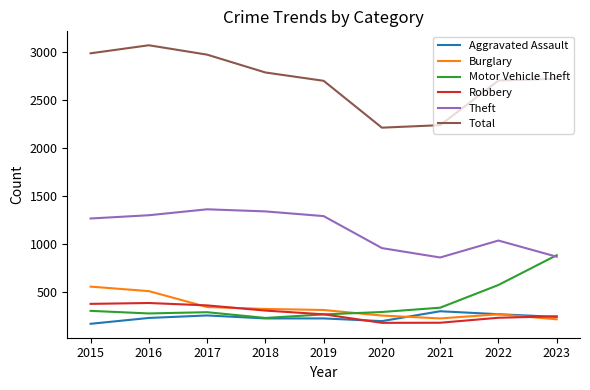

Which series changed the most between 2020 and 2022?

Total